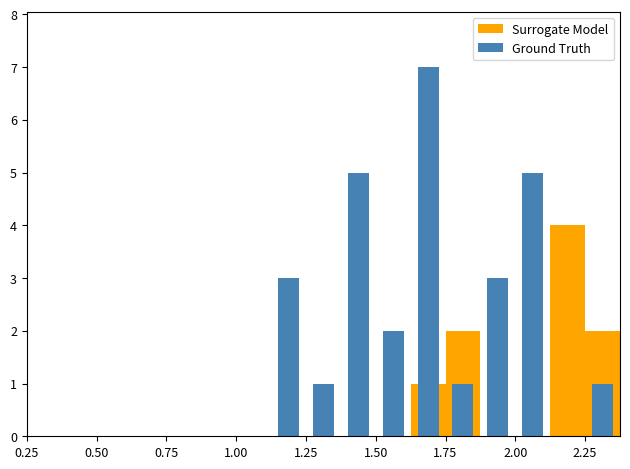

Does the chart contain any negative values?

No